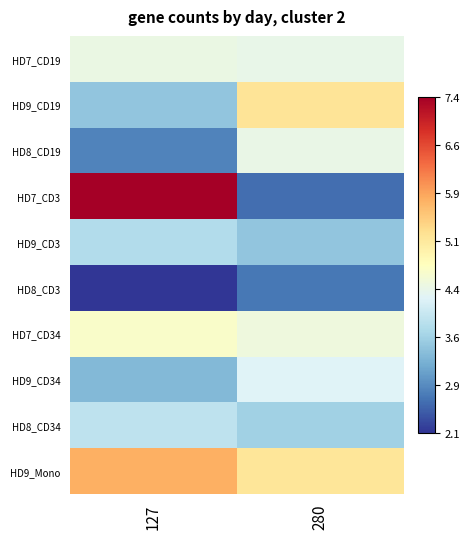

Which series has the largest total across all categories?

HD9_Mono